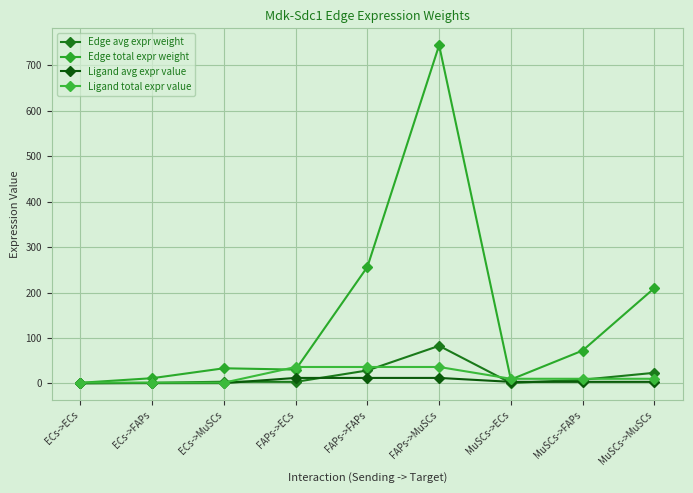

Which series has the widest spread of values?

Edge total expr weight